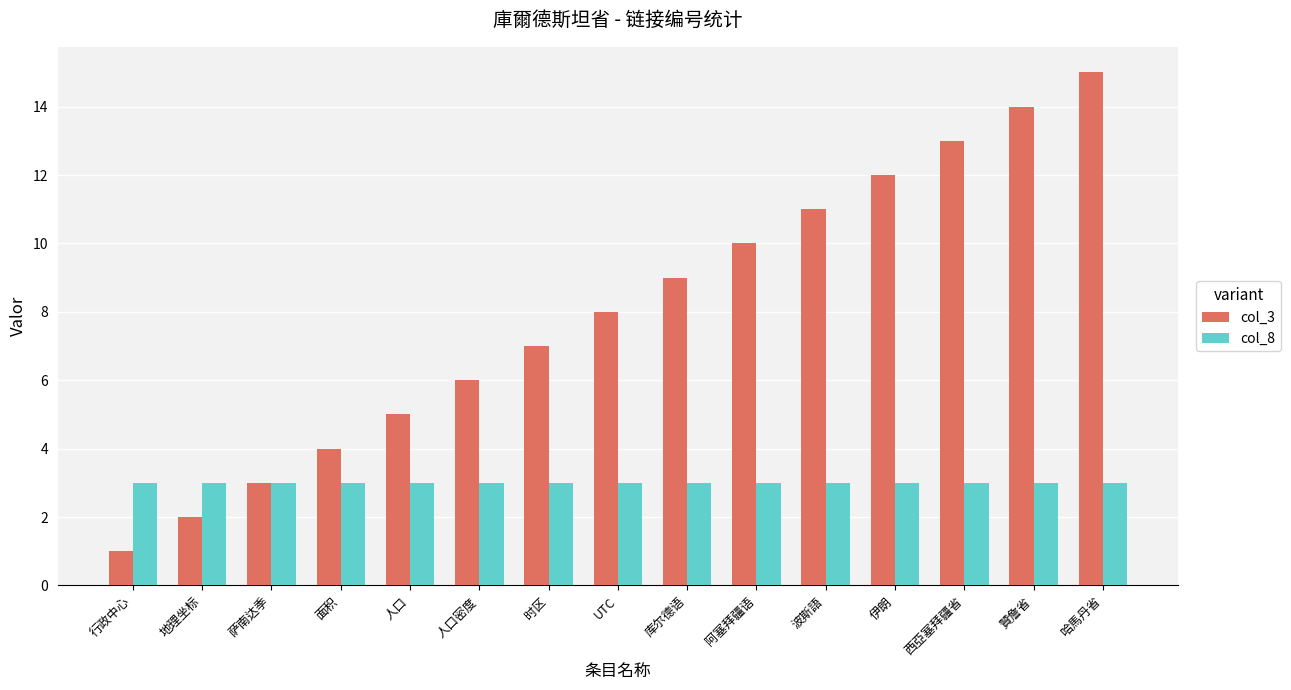

Is the value of col_3 at 人口 greater than the value of col_8 at 西亞塞拜疆省?

Yes